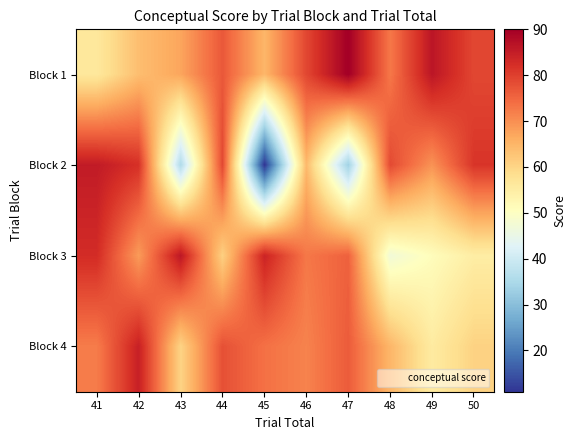

At 46, list the series in order from smallest to largest.

Block 2, Block 4, Block 3, Block 1